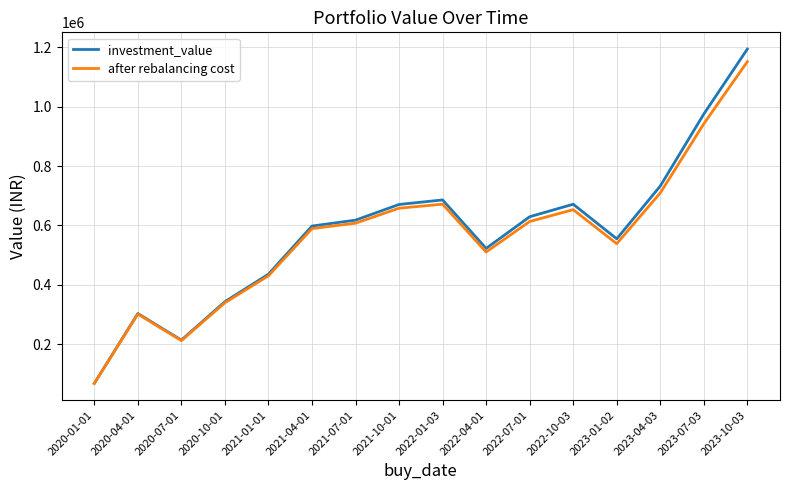

Which category has the highest value in the investment_value series?

2023-10-03